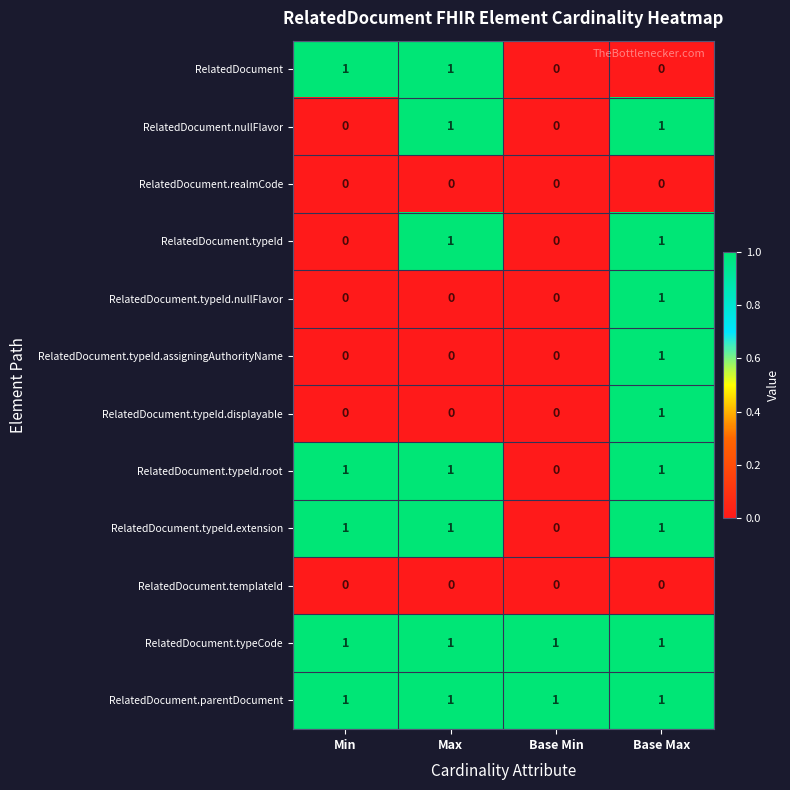

What is the sum of all RelatedDocument.typeId.root values?

3